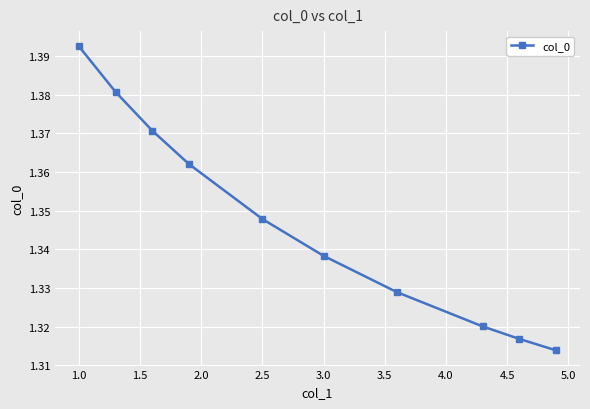

Count the values in the range 1 to 2.

10